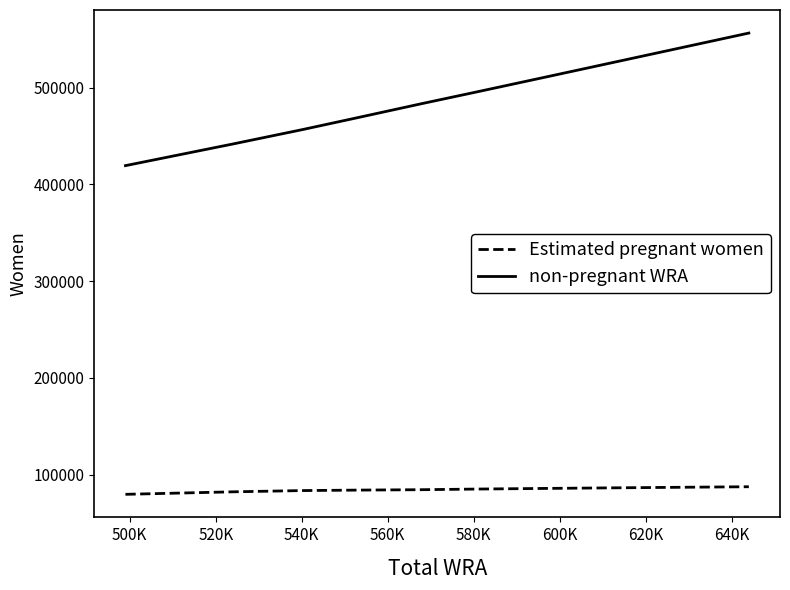

What is the sum of all Estimated pregnant women values?

924840.1